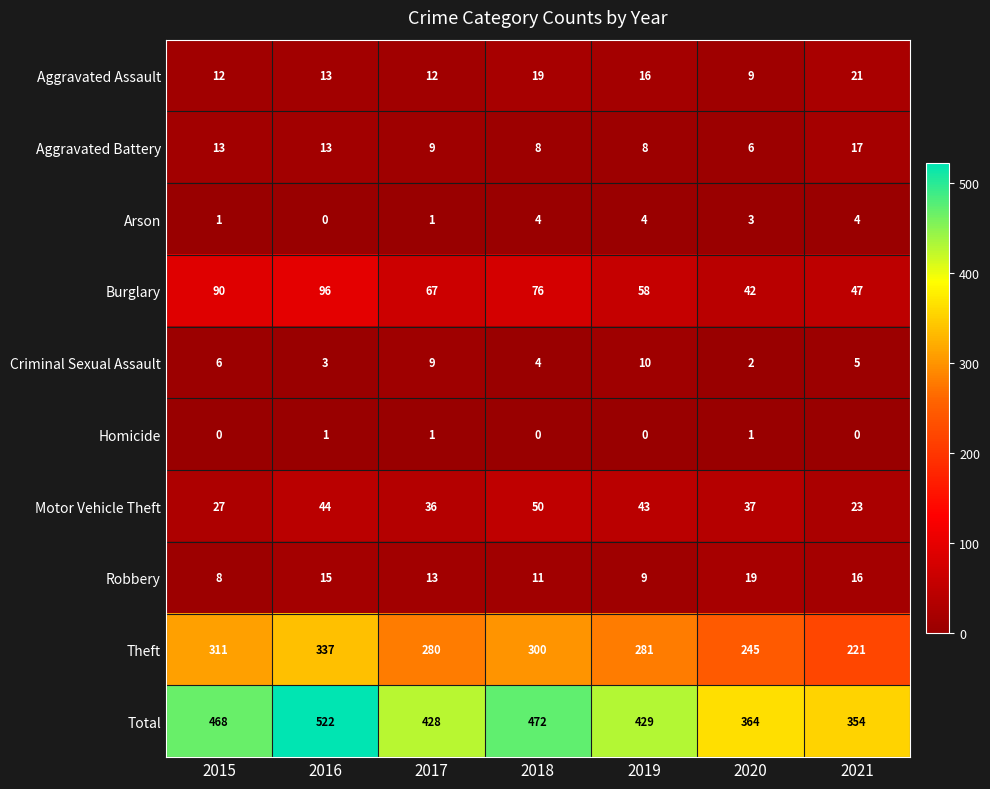

What is the difference between the Arson values at 2021 and 2016?

4